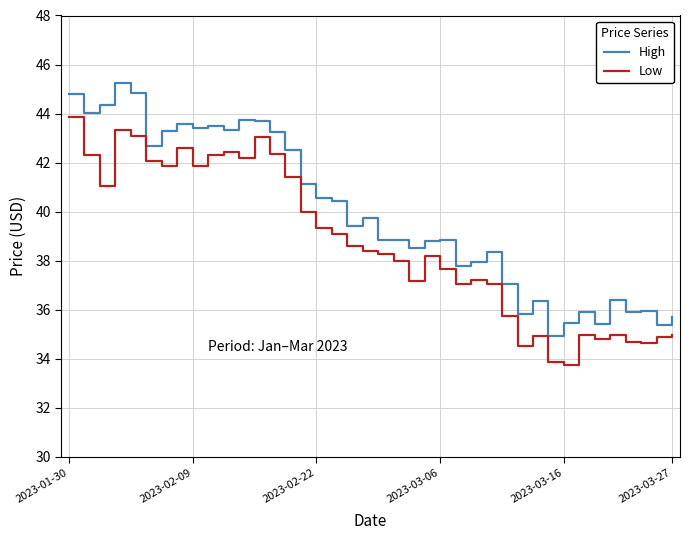

Which series has the largest total across all categories?

High